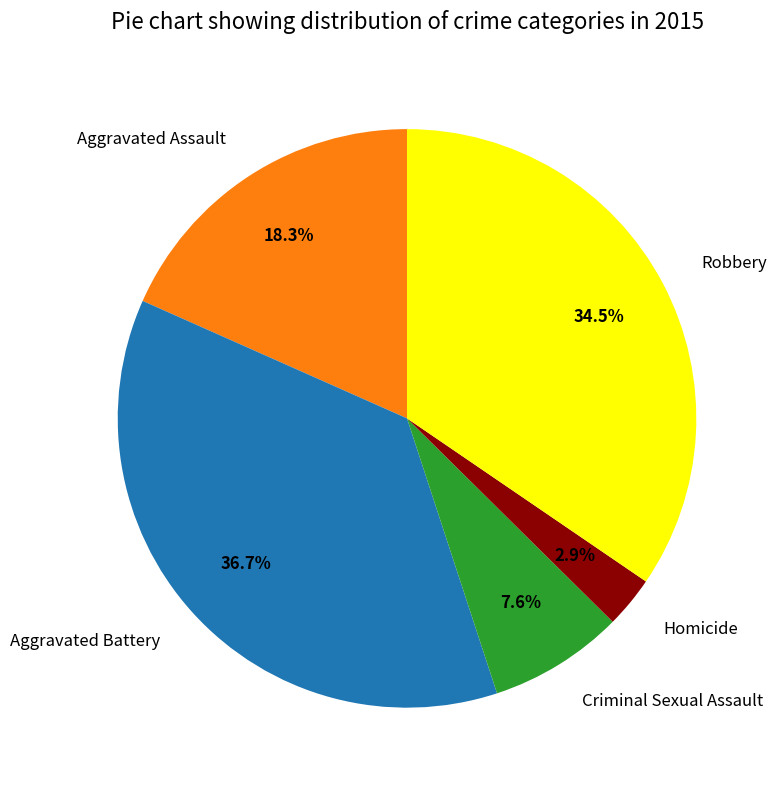

To the nearest percent, what is the difference between the largest and smallest slice percentages?

34%